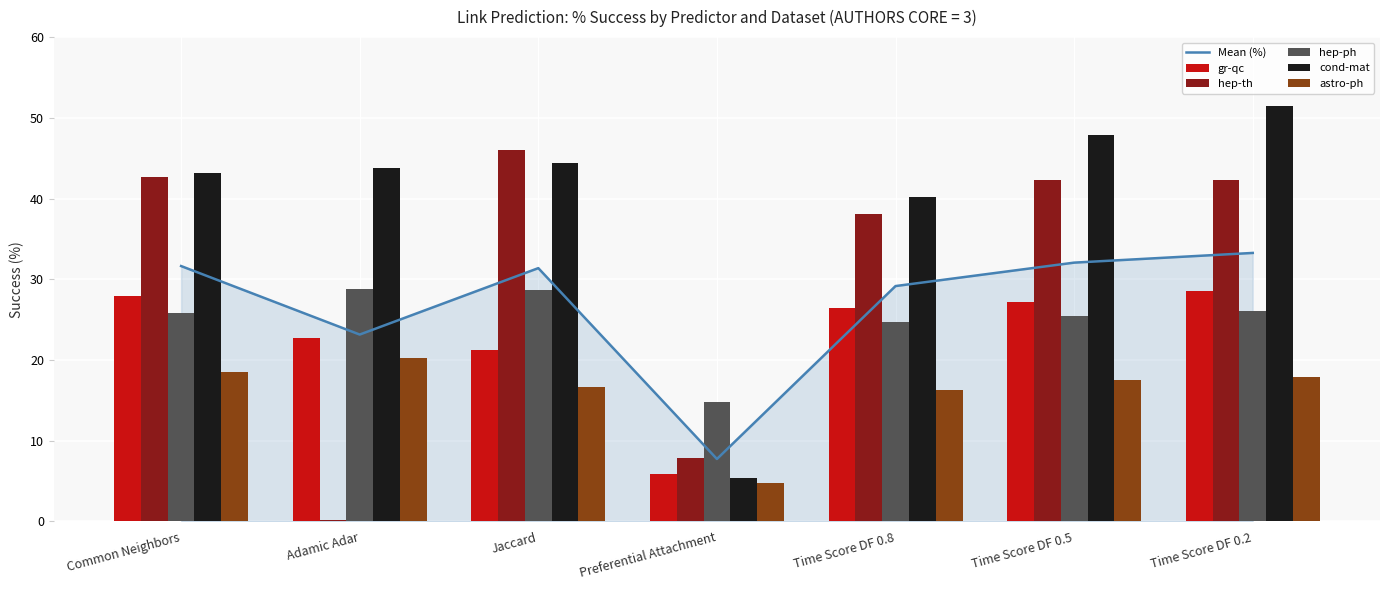

At how many categories does at least one series exceed 5?

7